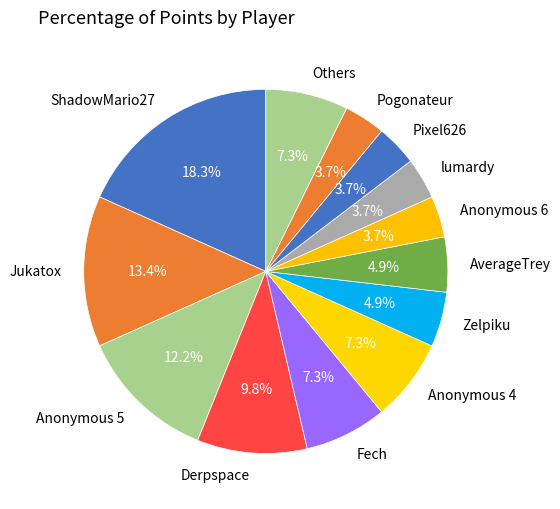

Which has a higher value, Anonymous 6 or AverageTrey?

AverageTrey